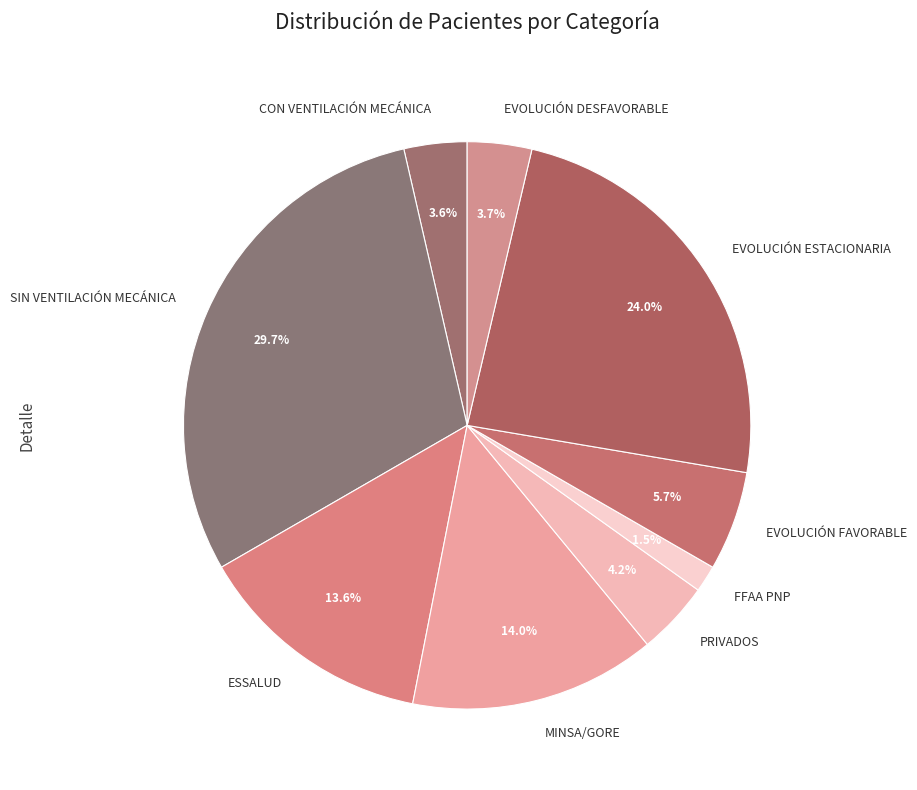

What is the largest slice in the pie chart?

SIN VENTILACIÓN MECÁNICA